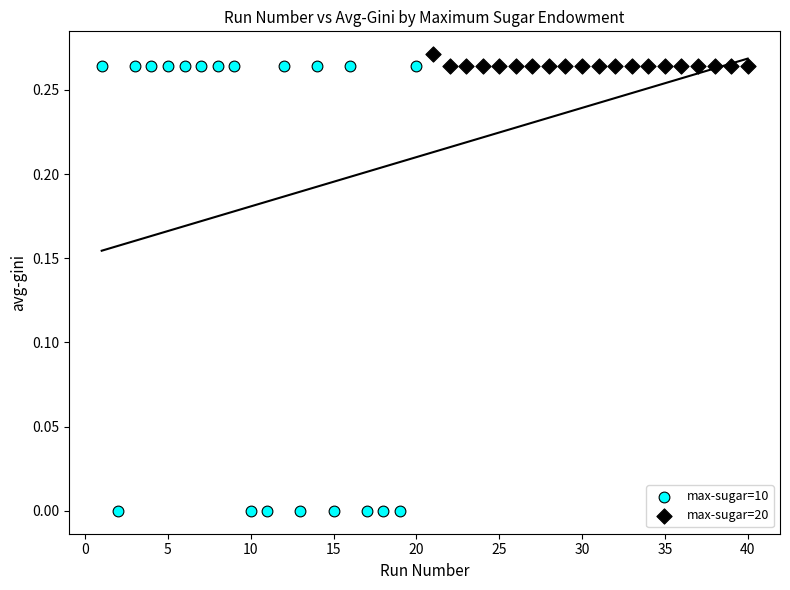

Which series contains the lowest Y value?

max-sugar=10